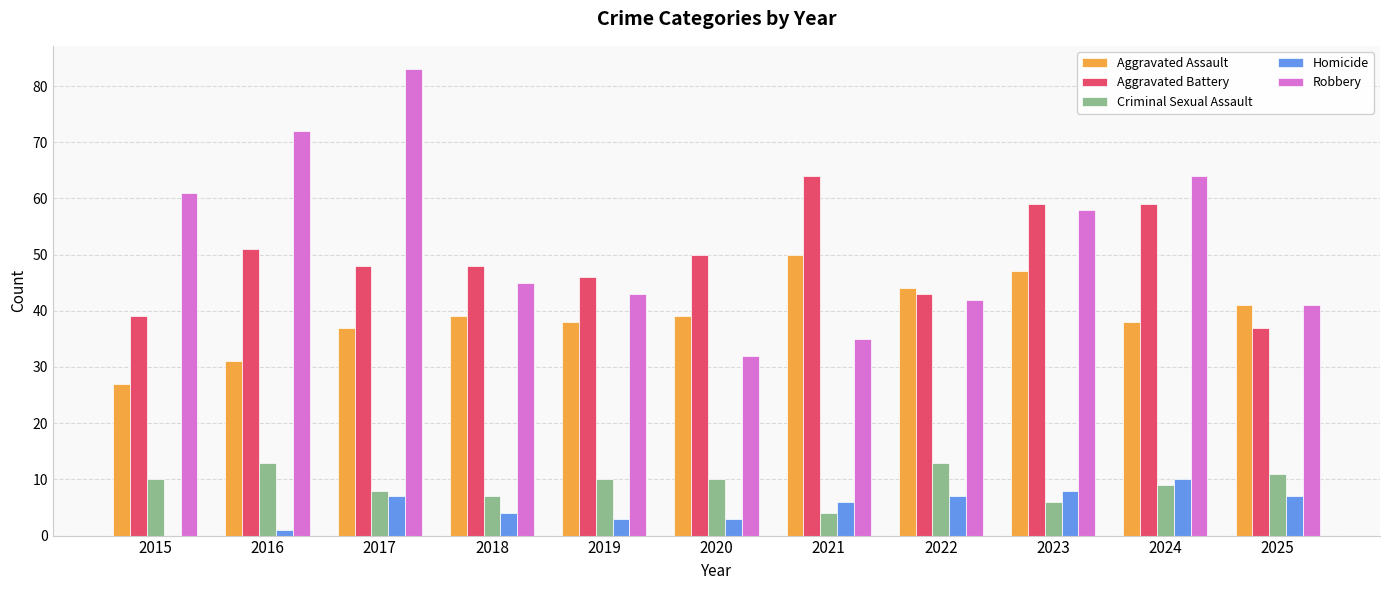

How many categories are shown in the chart?

11